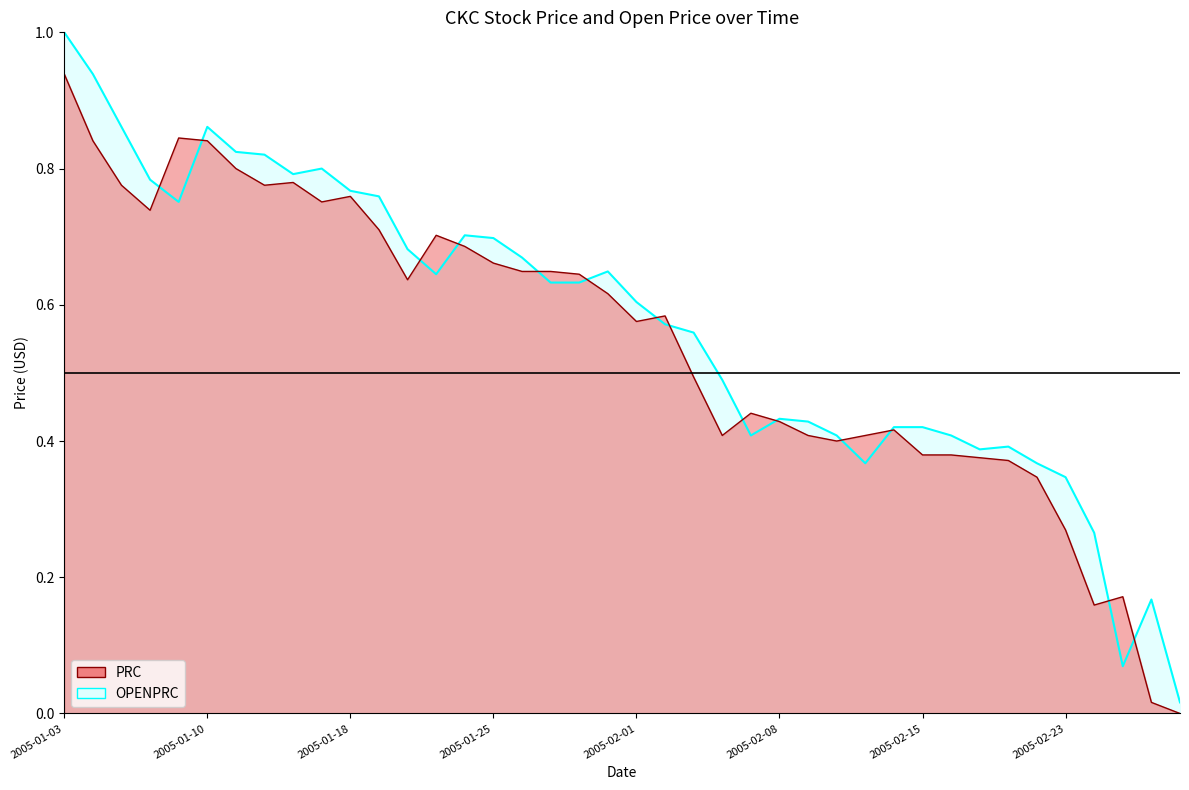

The value of PRC at 2005-02-10 is 0.2. True or false?

False